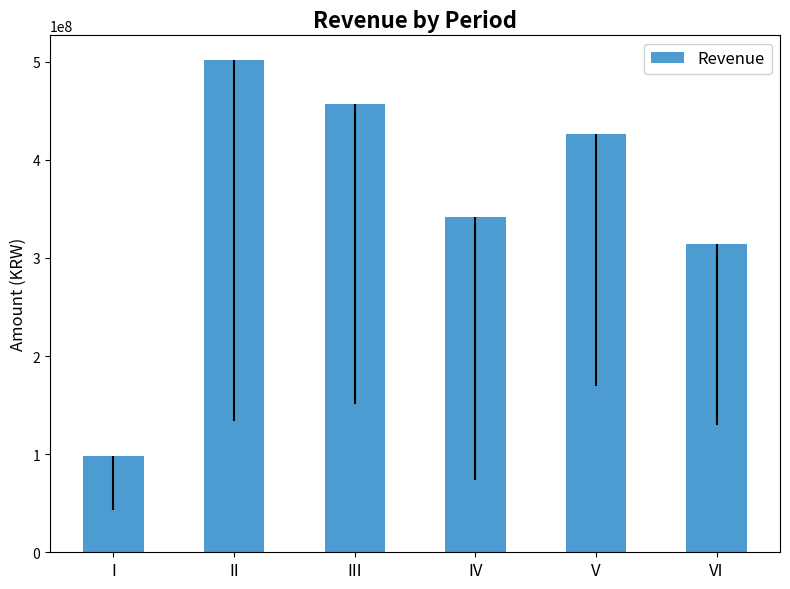

The value at IV is 341739623. True or false?

True